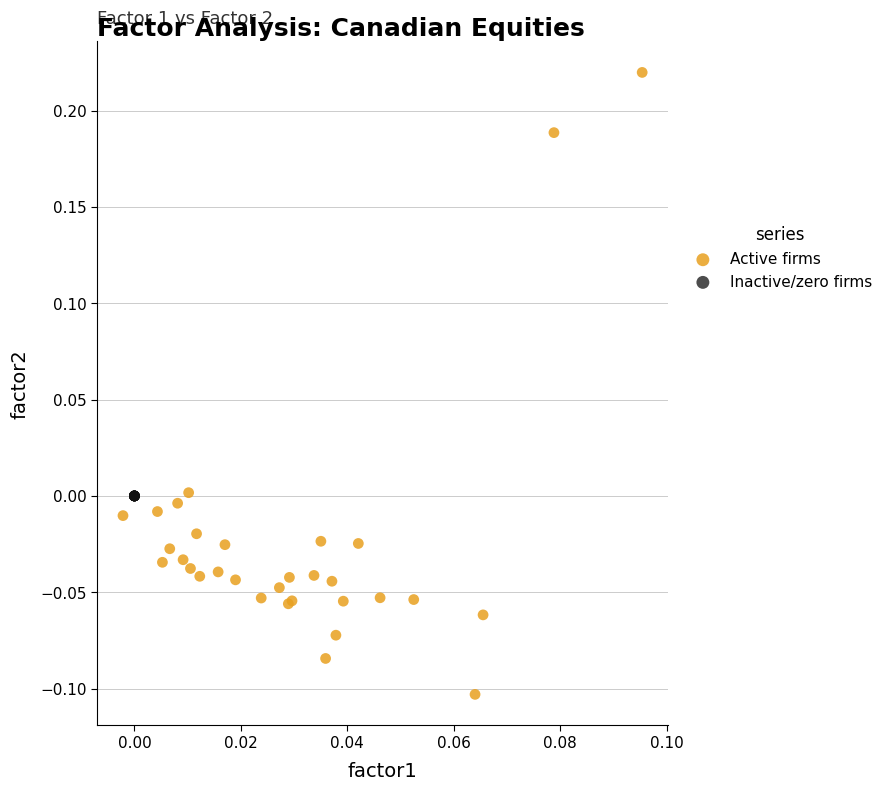

Which series contains the highest Y value?

Active firms